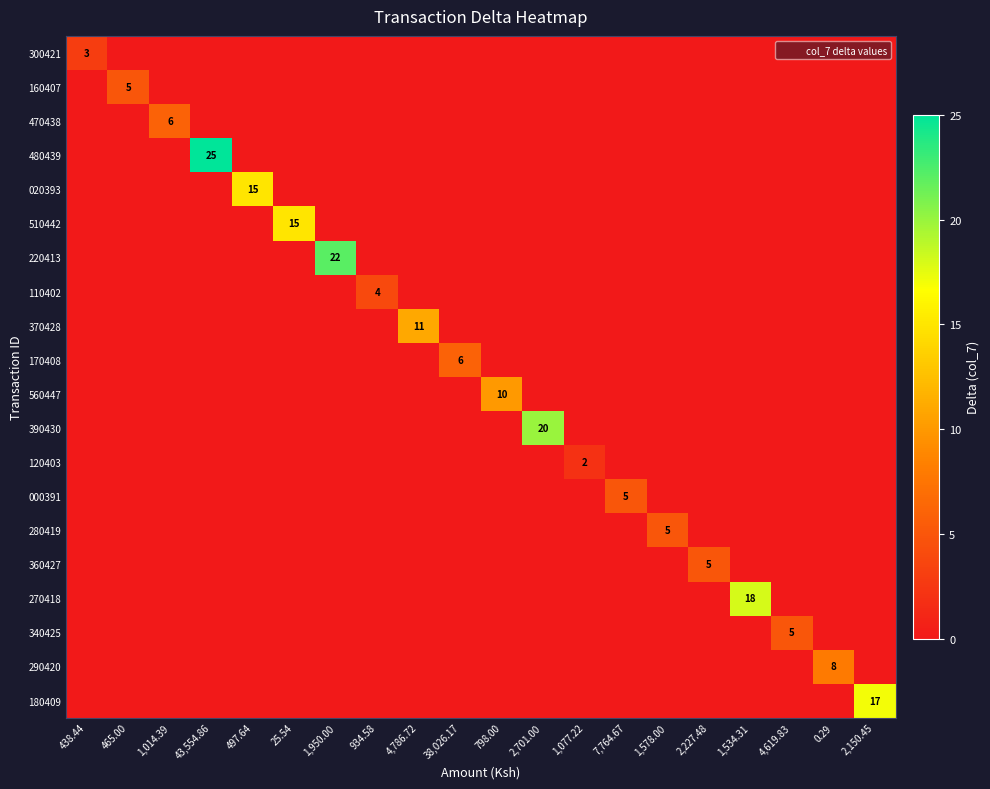

The value of 000391 at 2,701.00 is 3. True or false?

False